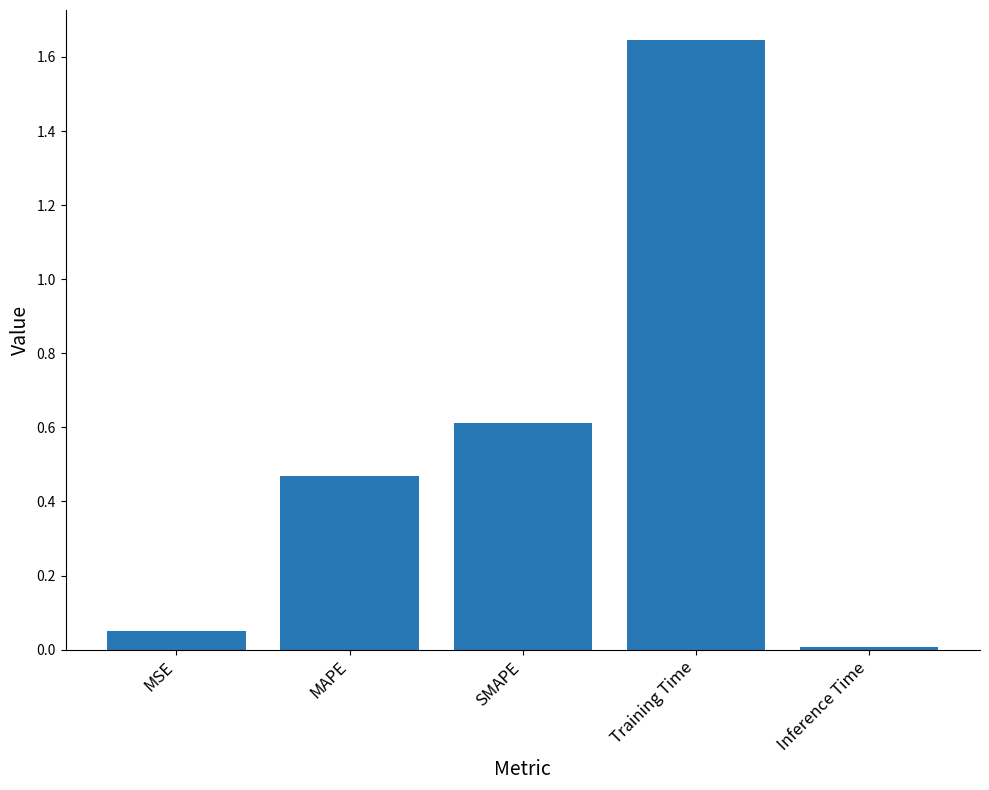

Are the bars horizontal?

No